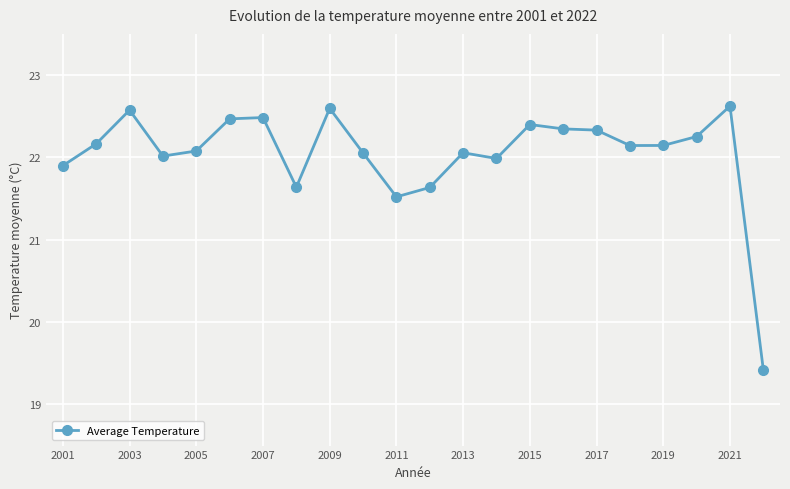

What is the difference between the maximum and minimum values?

3.2